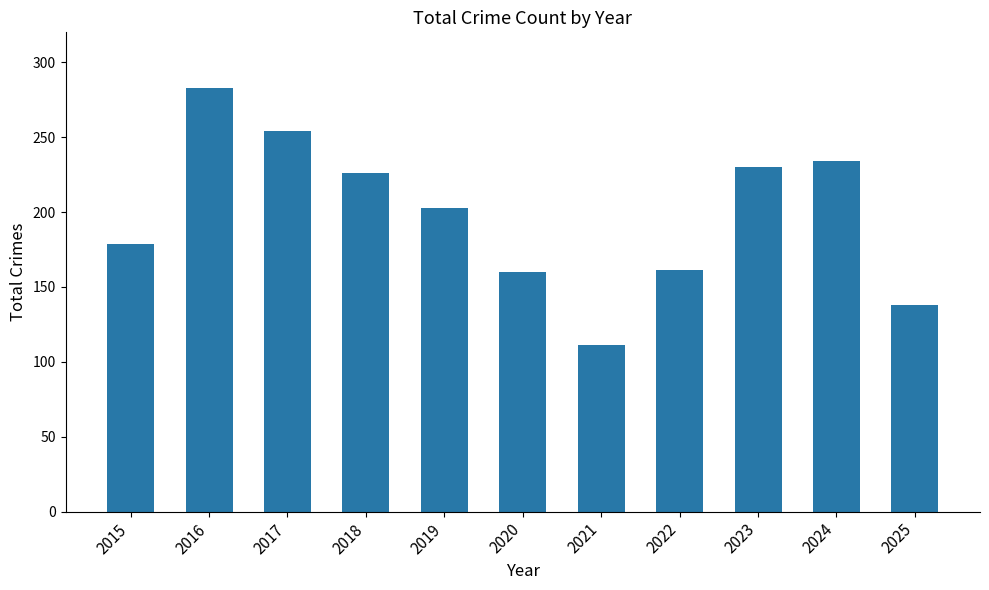

True or false: the data shows 138 at 2025.

True